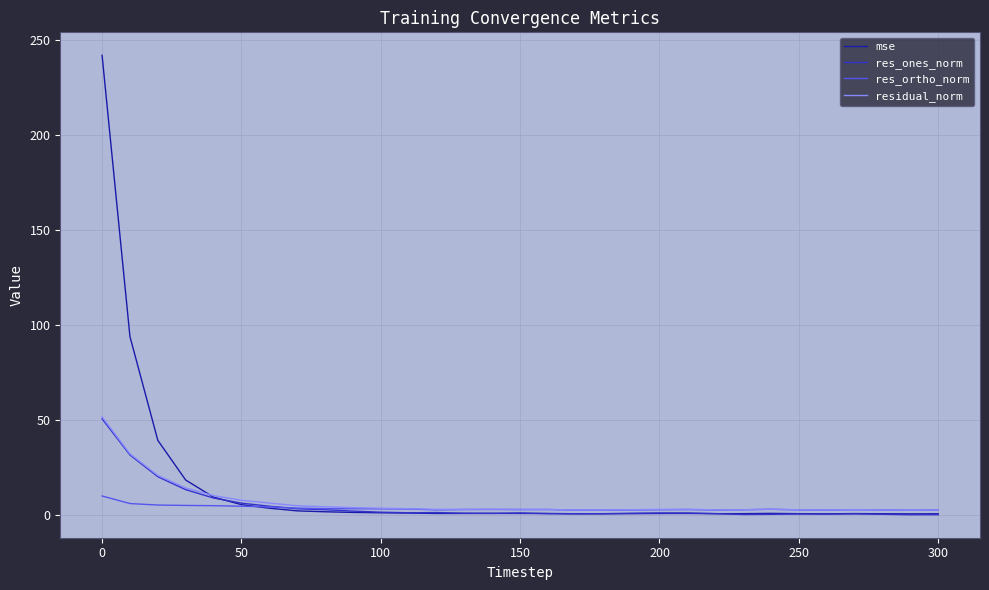

What is the smallest value displayed?

0.1